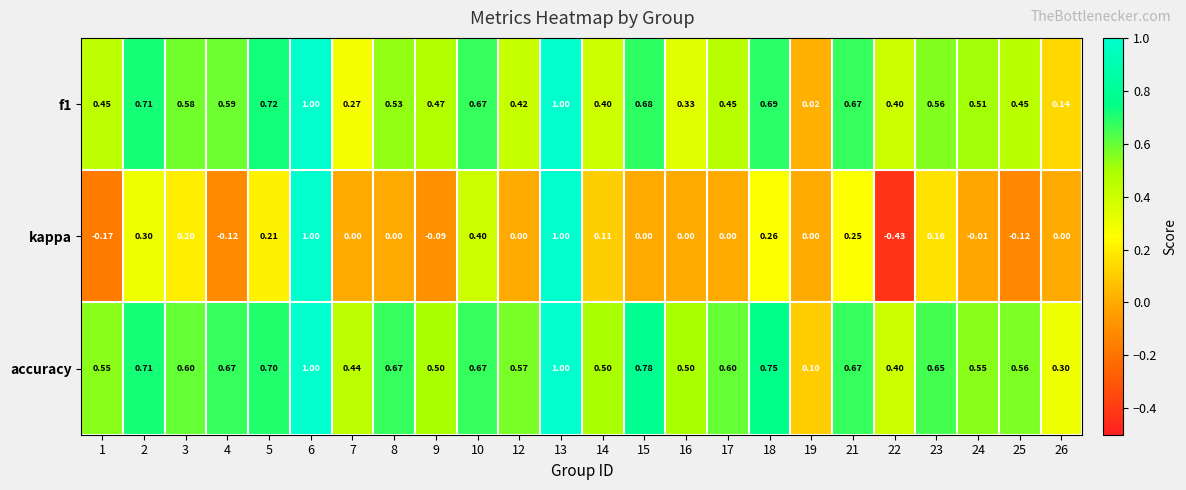

How many series are shown in this chart?

3